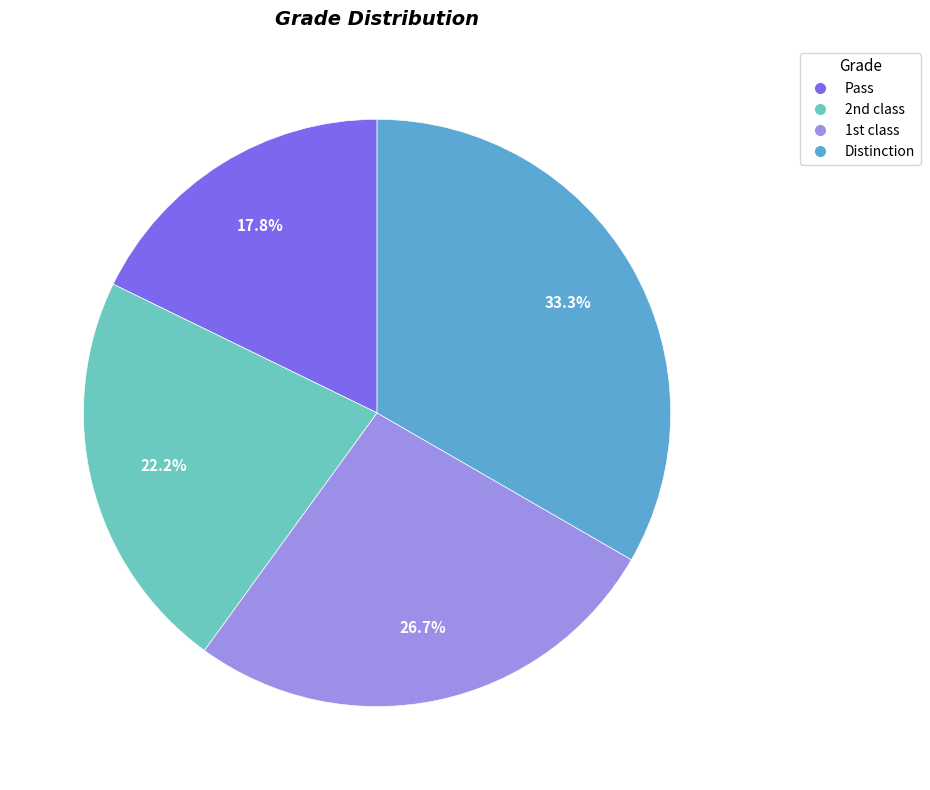

Does any single category account for the majority?

No